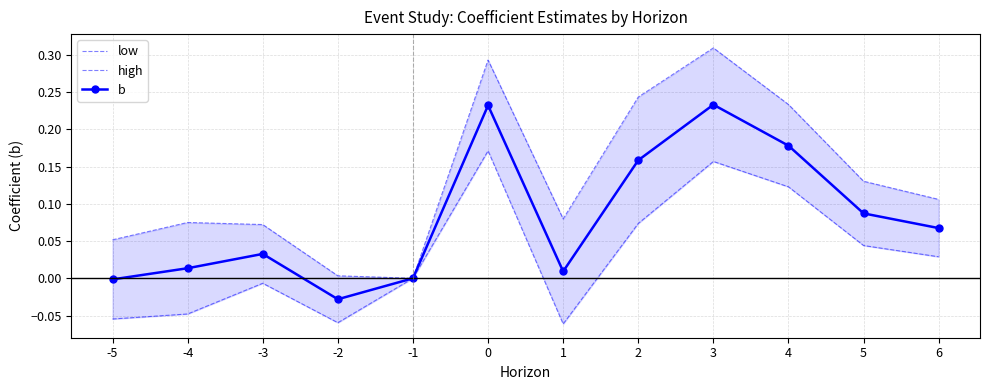

At which label is b closest to 0?

-1